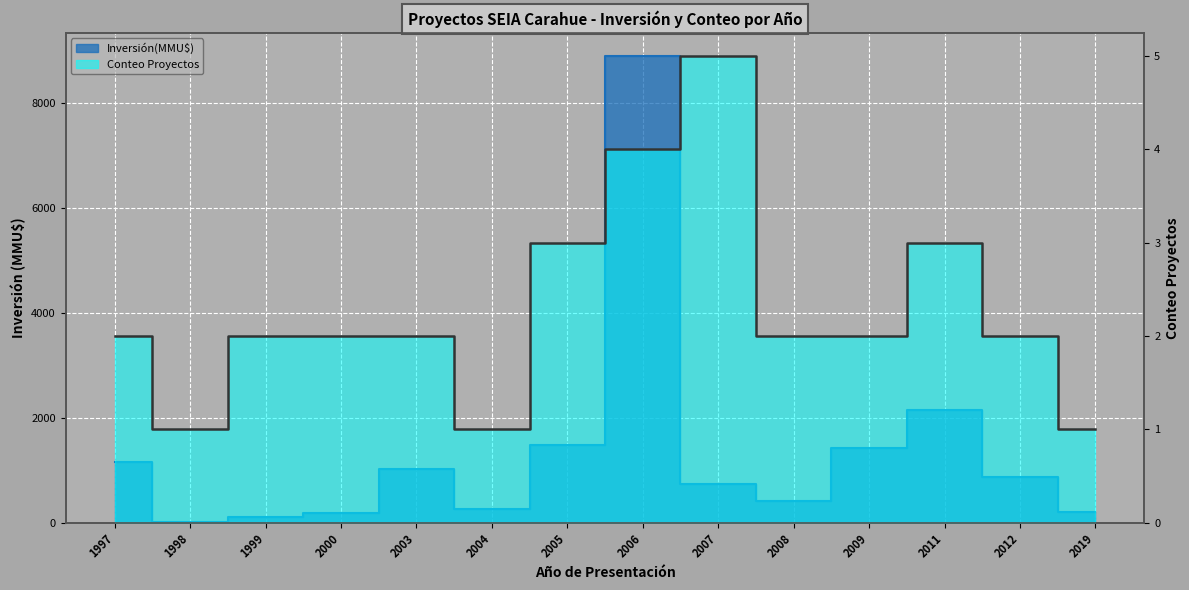

Which series has the widest spread of values?

Inversión(MMU$)